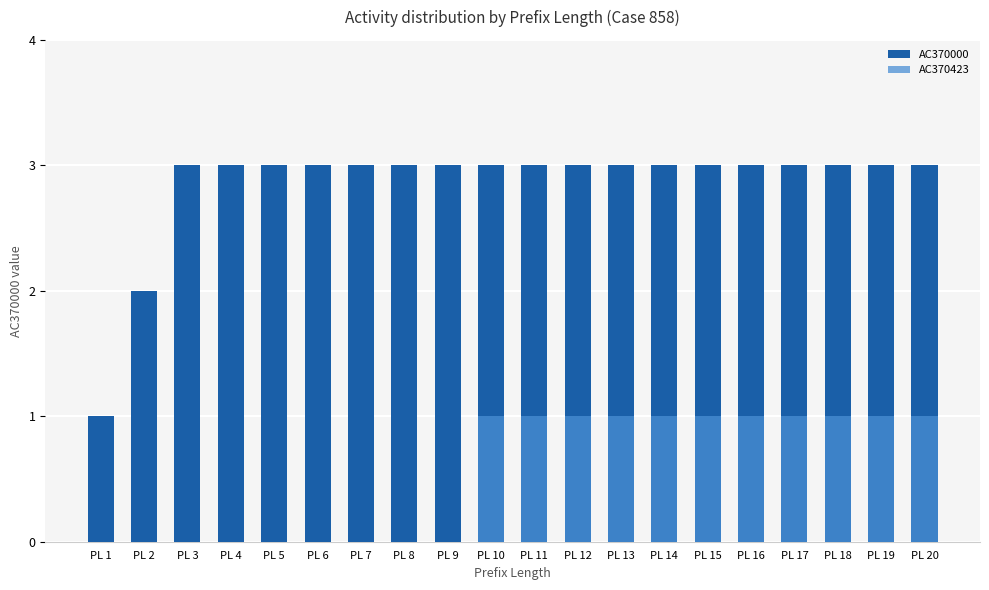

What is the sum of all AC370000 values?

57